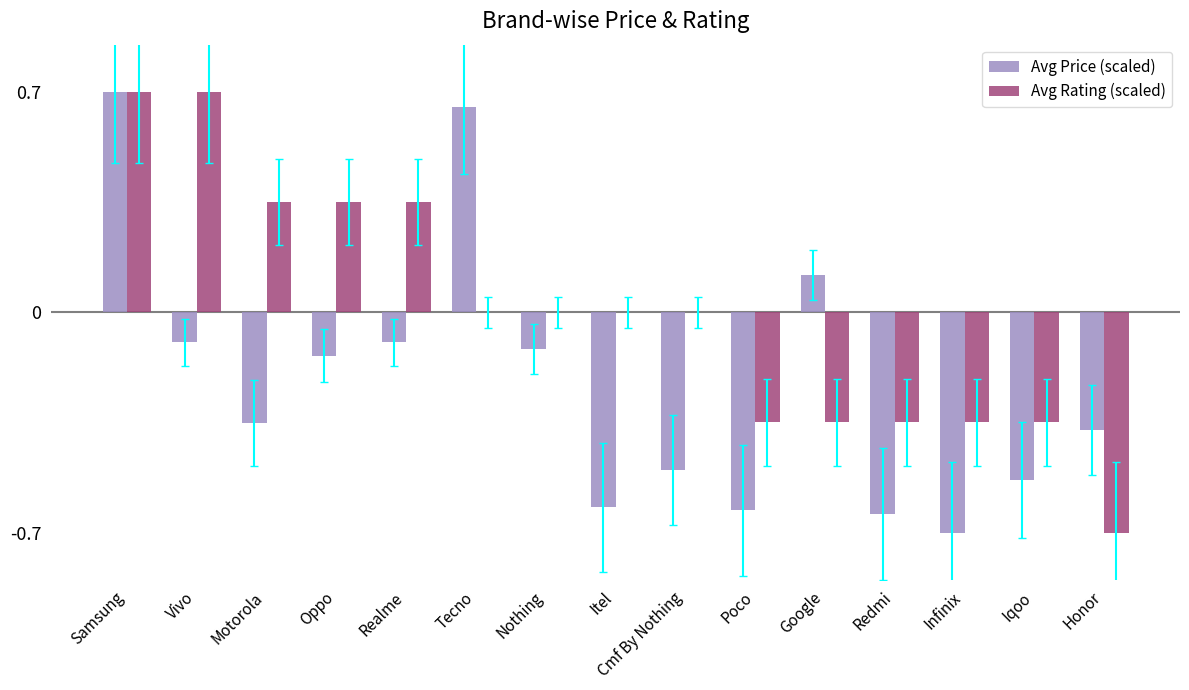

The Avg Rating (scaled) series shows 0.0 at Tecno. True or false?

True